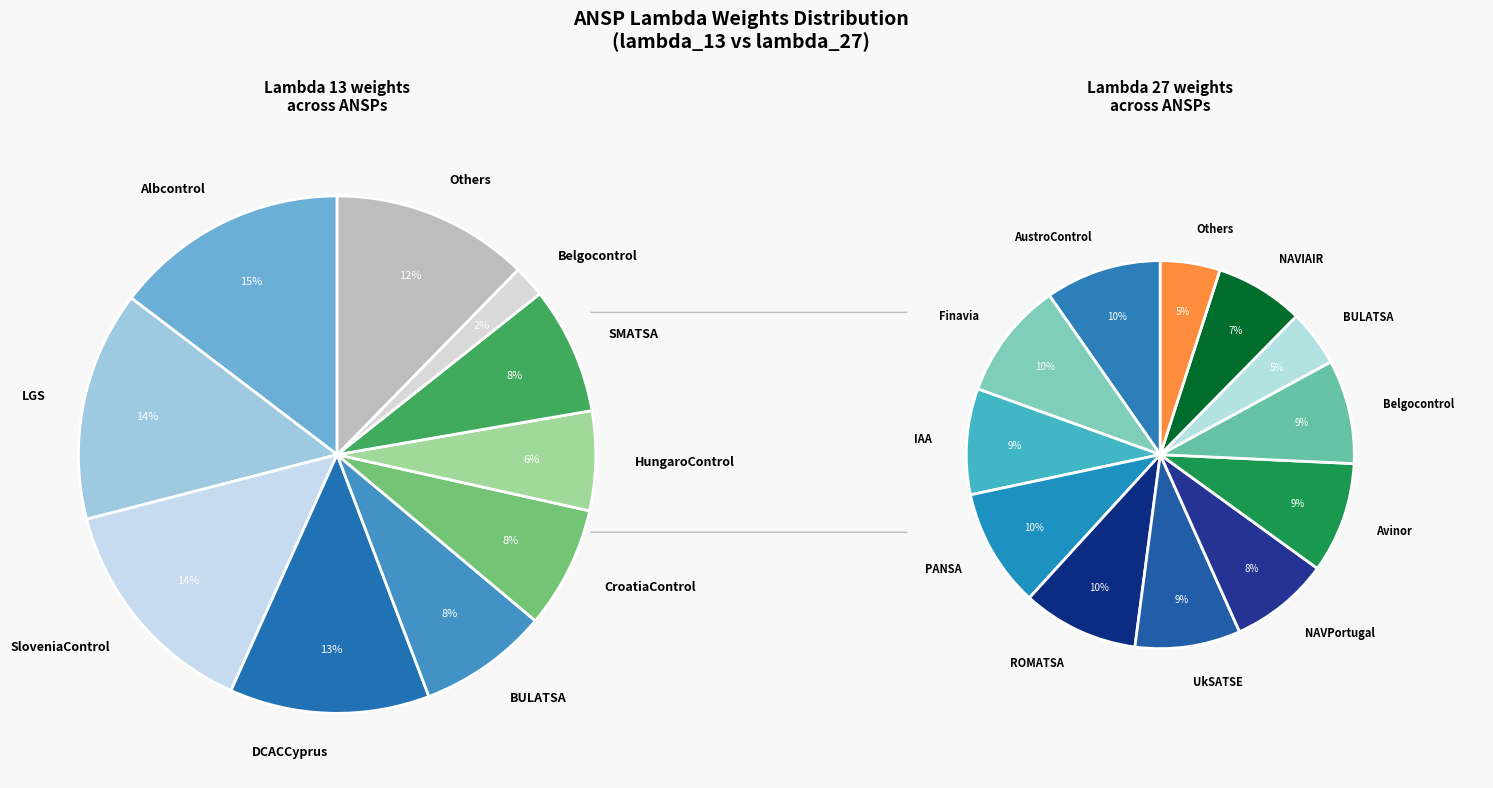

Is there a majority slice in this chart?

No